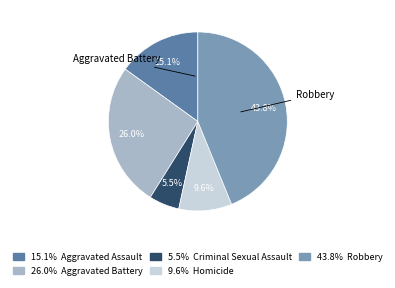

Is there any slice that represents more than half of the pie?

No